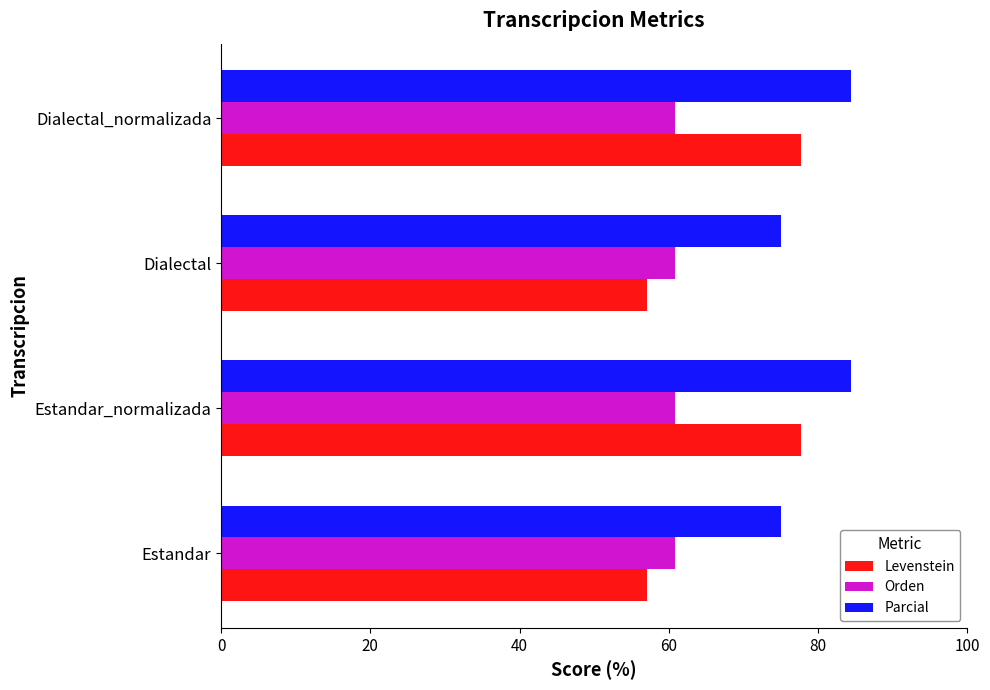

Is the value of Parcial at Estandar greater than the value of Orden at Estandar_normalizada?

Yes